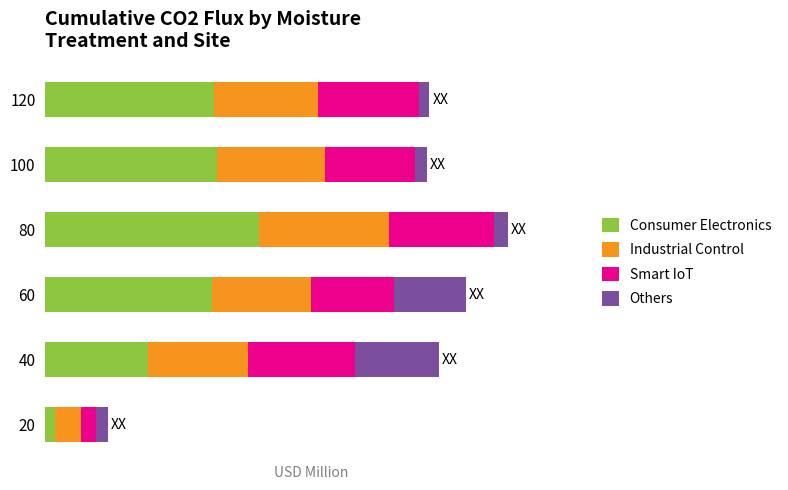

Which series has the largest total across all categories?

Consumer Electronics